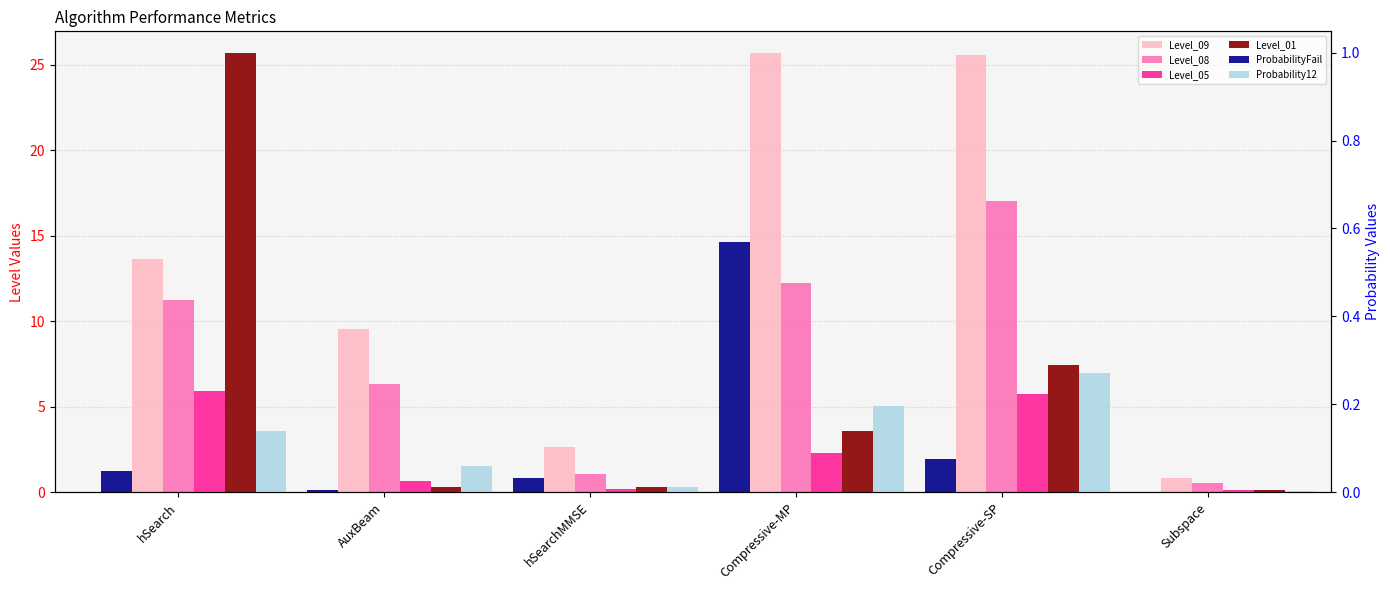

At which label does Level_05 reach its peak?

hSearch